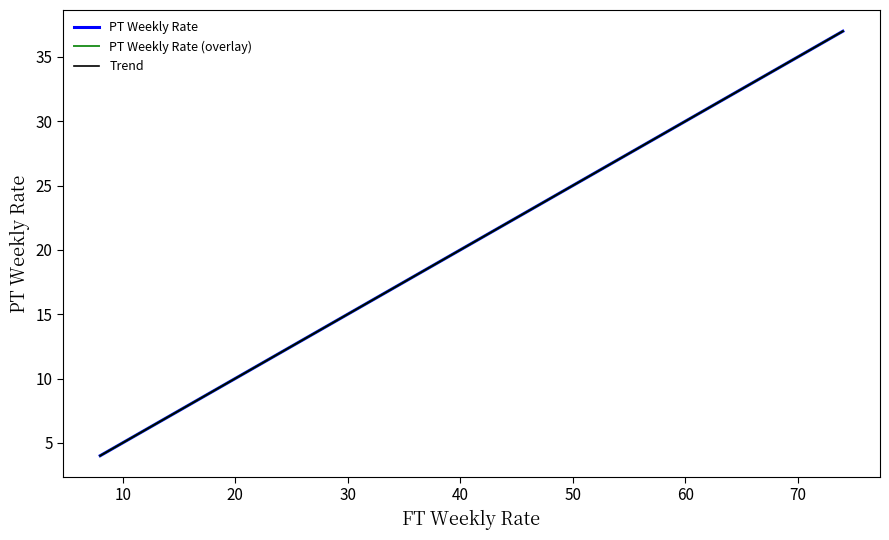

What is the difference between the maximum and second lowest values in the FT Weekly Rate series?

31.8